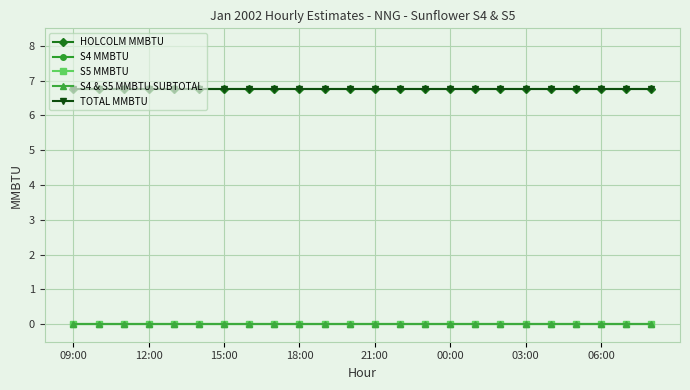

List the labels in order of S5 MMBTU value, smallest first.

09:00, 12:00, 15:00, 18:00, 21:00, 00:00, 03:00, 06:00, 8, 9, 10, 11, 12, 13, 14, 15, 16, 17, 18, 19, 20, 21, 22, 23